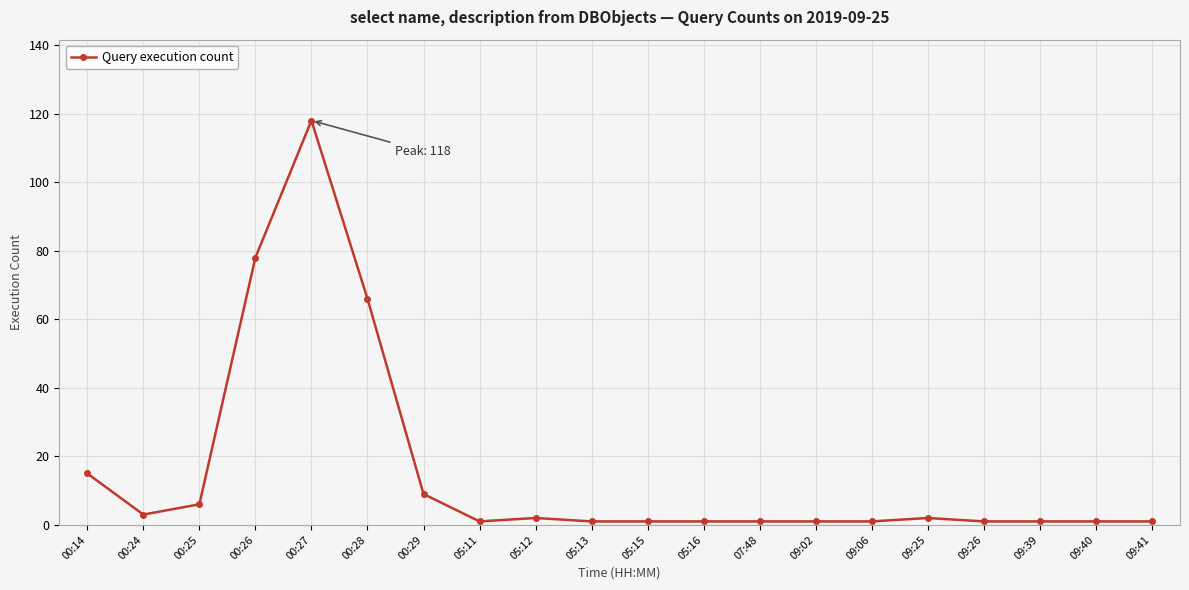

How many distinct data groups are displayed?

1